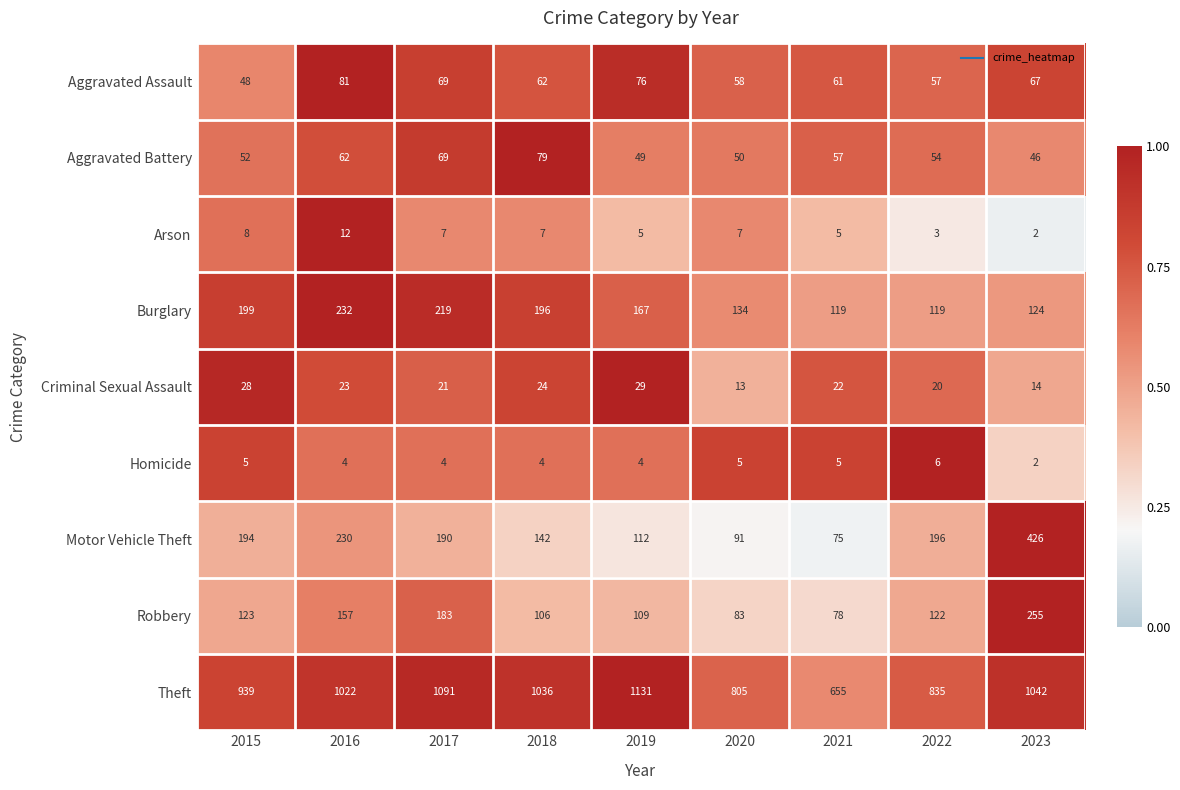

What is the sum of all Robbery values?

1216